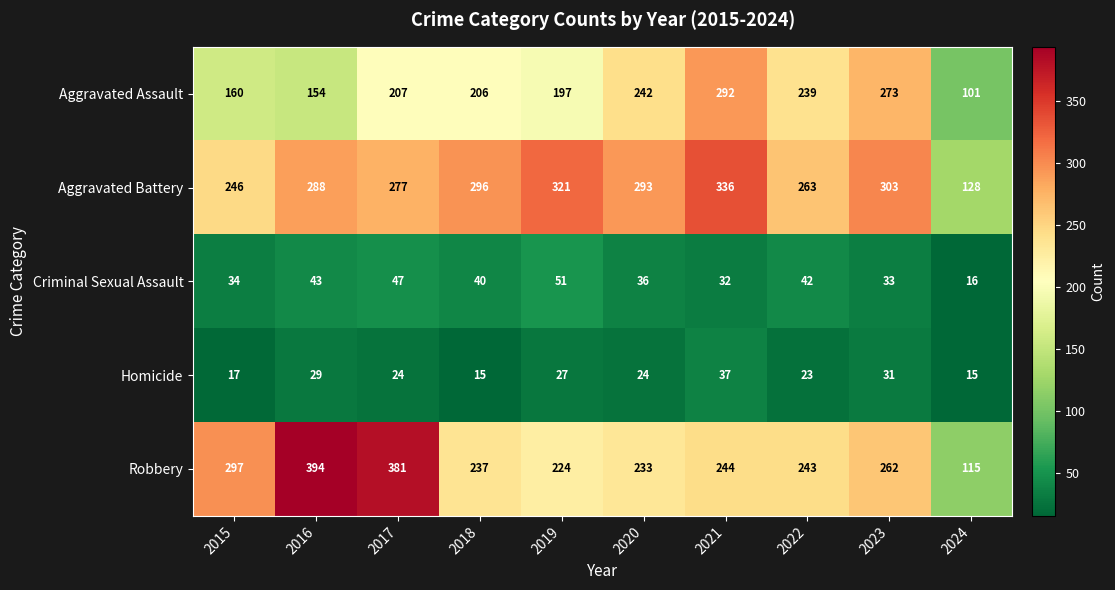

At which label does Homicide first exceed 24?

2016